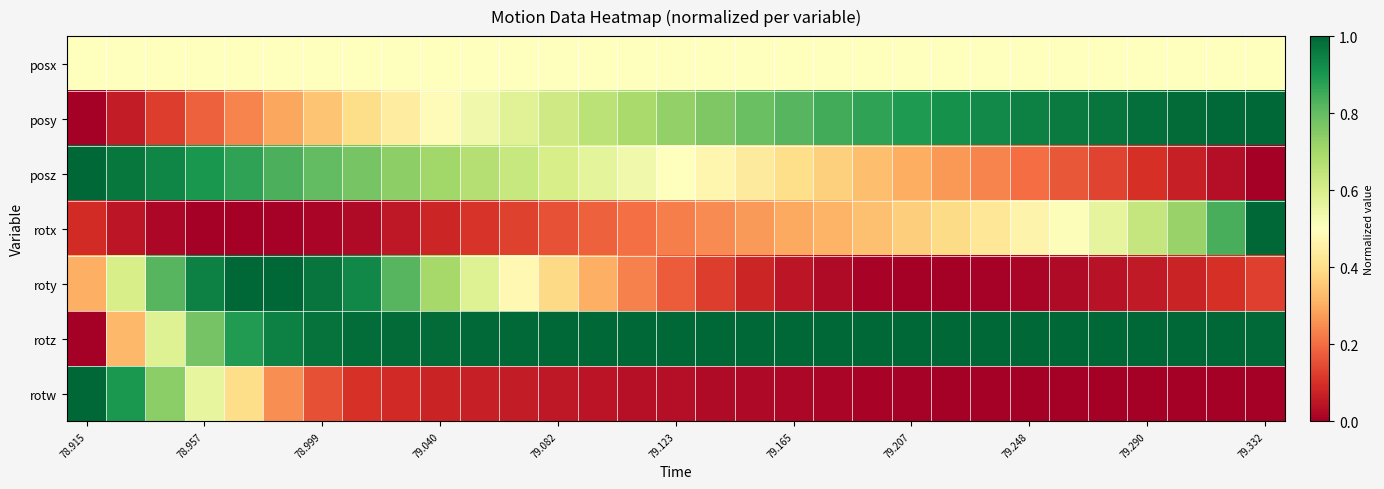

Reading left to right, transcribe all the data shown in this chart.

posx: 0.5	0.5	0.5	0.5	0.5	0.5	0.5	0.5	0.5	0.5	0.5	0.5	0.5	0.5	0.5	0.5	0.5	0.5	0.5	0.5	0.5	0.5	0.5	0.5	0.5	0.5	0.5	0.5	0.5	0.5	0.5
posy: 0.0	0.1	0.1	0.2	0.2	0.3	0.3	0.4	0.4	0.5	0.5	0.6	0.6	0.7	0.7	0.7	0.8	0.8	0.8	0.8	0.9	0.9	0.9	0.9	0.9	1.0	1.0	1.0	1.0	1.0	1.0
posz: 1.0	1.0	0.9	0.9	0.9	0.8	0.8	0.8	0.7	0.7	0.7	0.6	0.6	0.6	0.5	0.5	0.5	0.4	0.4	0.4	0.3	0.3	0.3	0.2	0.2	0.2	0.1	0.1	0.1	0.0	0.0
rotx: 0.1	0.0	0.0	0.0	0.0	0.0	0.0	0.0	0.1	0.1	0.1	0.1	0.2	0.2	0.2	0.2	0.2	0.3	0.3	0.3	0.3	0.4	0.4	0.4	0.5	0.5	0.6	0.6	0.7	0.8	1.0
roty: 0.3	0.6	0.8	0.9	1.0	1.0	1.0	0.9	0.8	0.7	0.6	0.5	0.4	0.3	0.2	0.2	0.1	0.1	0.0	0.0	0.0	0.0	0.0	0.0	0.0	0.0	0.0	0.1	0.1	0.1	0.1
rotz: 0.0	0.3	0.6	0.8	0.9	0.9	1.0	1.0	1.0	1.0	1.0	1.0	1.0	1.0	1.0	1.0	1.0	1.0	1.0	1.0	1.0	1.0	1.0	1.0	1.0	1.0	1.0	1.0	1.0	1.0	1.0
rotw: 1.0	0.9	0.7	0.6	0.4	0.3	0.2	0.1	0.1	0.1	0.1	0.1	0.1	0.0	0.0	0.0	0.0	0.0	0.0	0.0	0.0	0.0	0.0	0.0	0.0	0.0	0.0	0.0	0.0	0.0	0.0